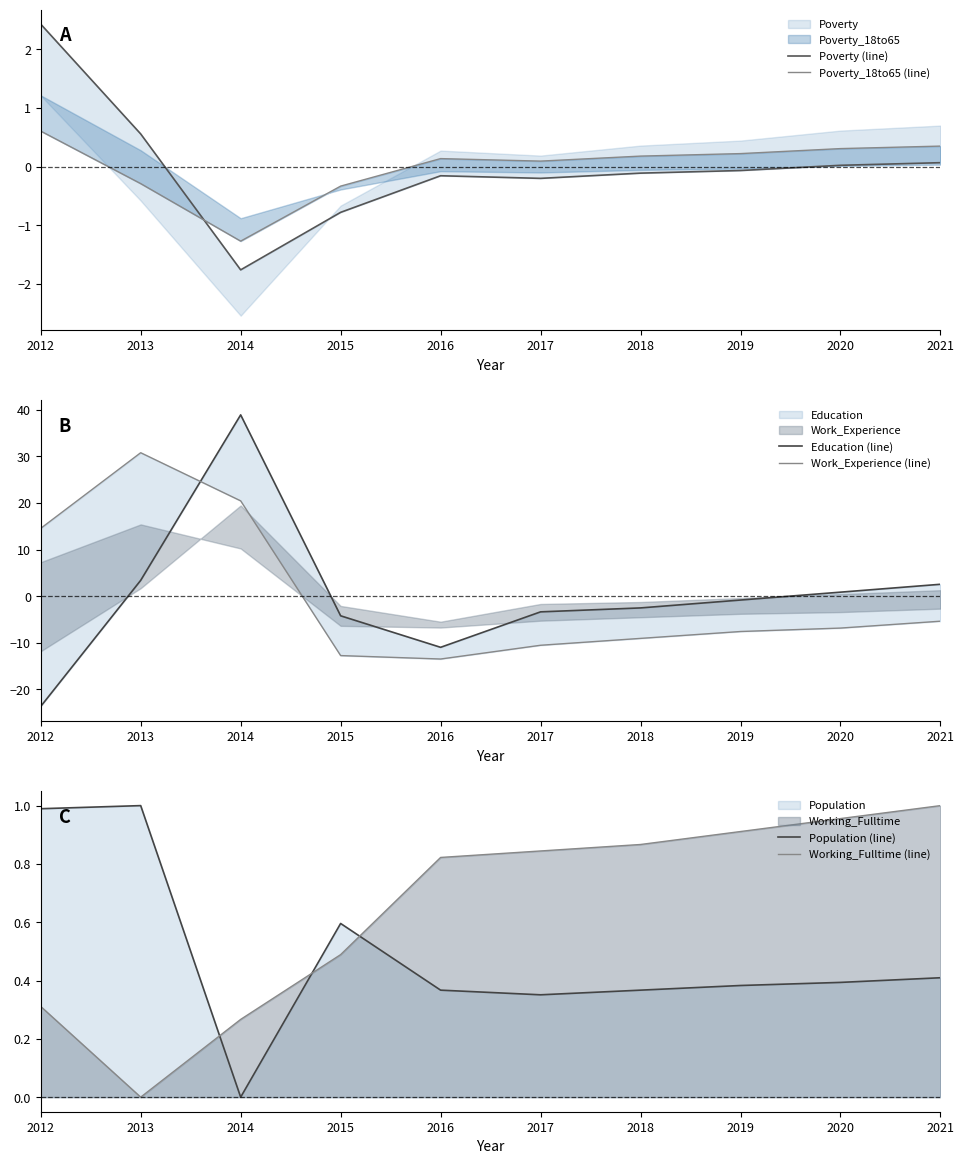

What is the difference between the highest and lowest values at 2015?

13.4